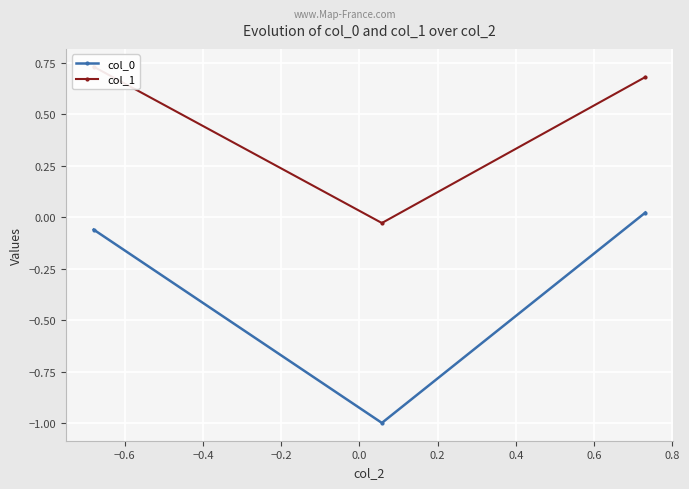

Count the number of data series in this chart.

2